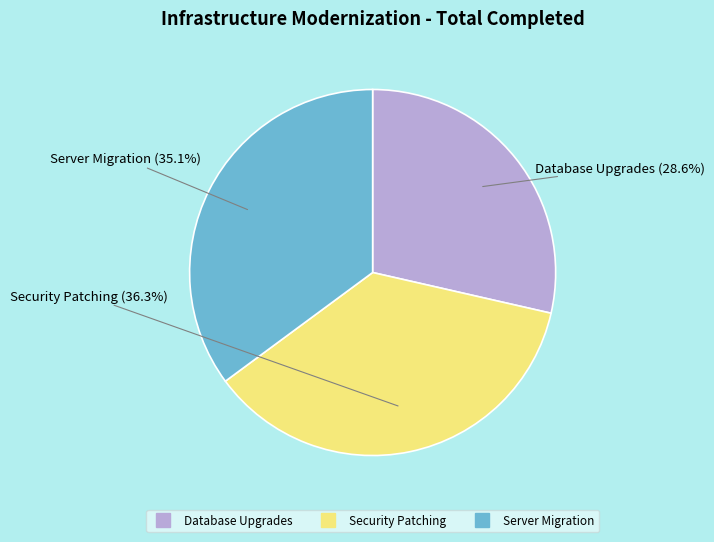

Rank the categories by value from lowest to highest.

Database Upgrades, Server Migration, Security Patching